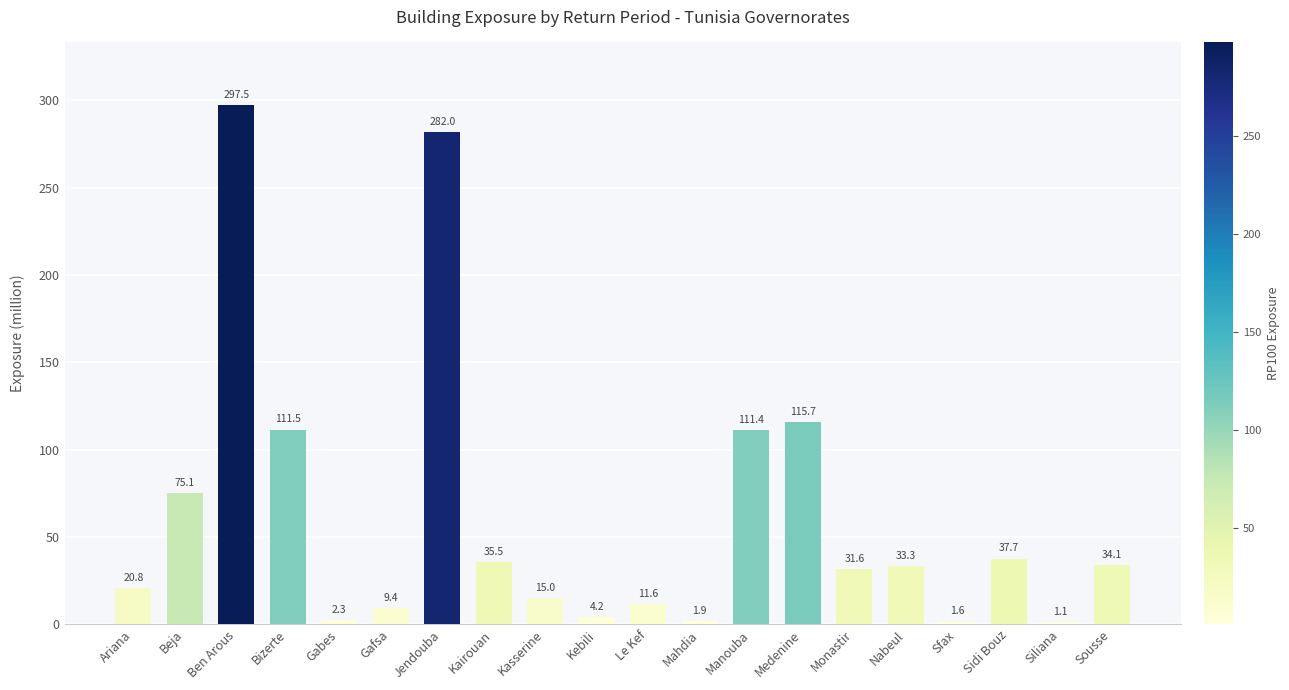

Count the number of data series in this chart.

1